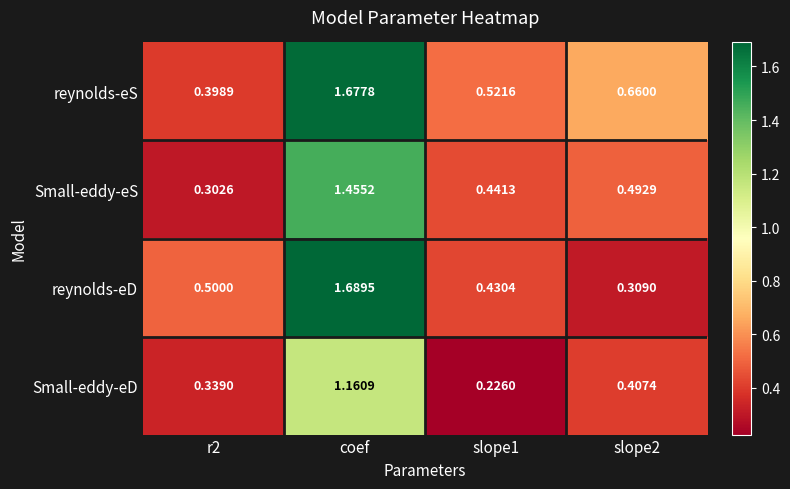

At slope1, list the series in order from smallest to largest.

Small-eddy-eD, reynolds-eD, Small-eddy-eS, reynolds-eS